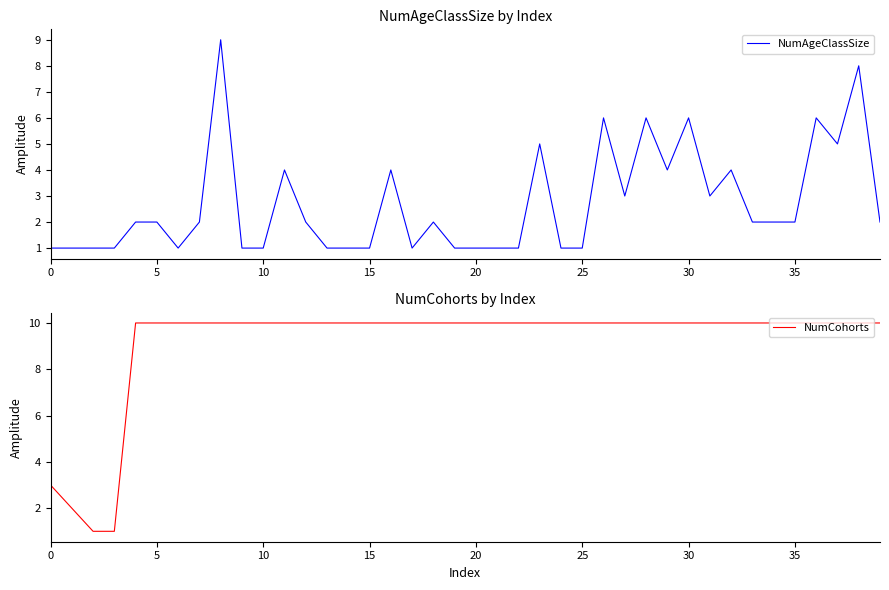

True or false: NumCohorts and NumAgeClassSize intersect in this chart.

False